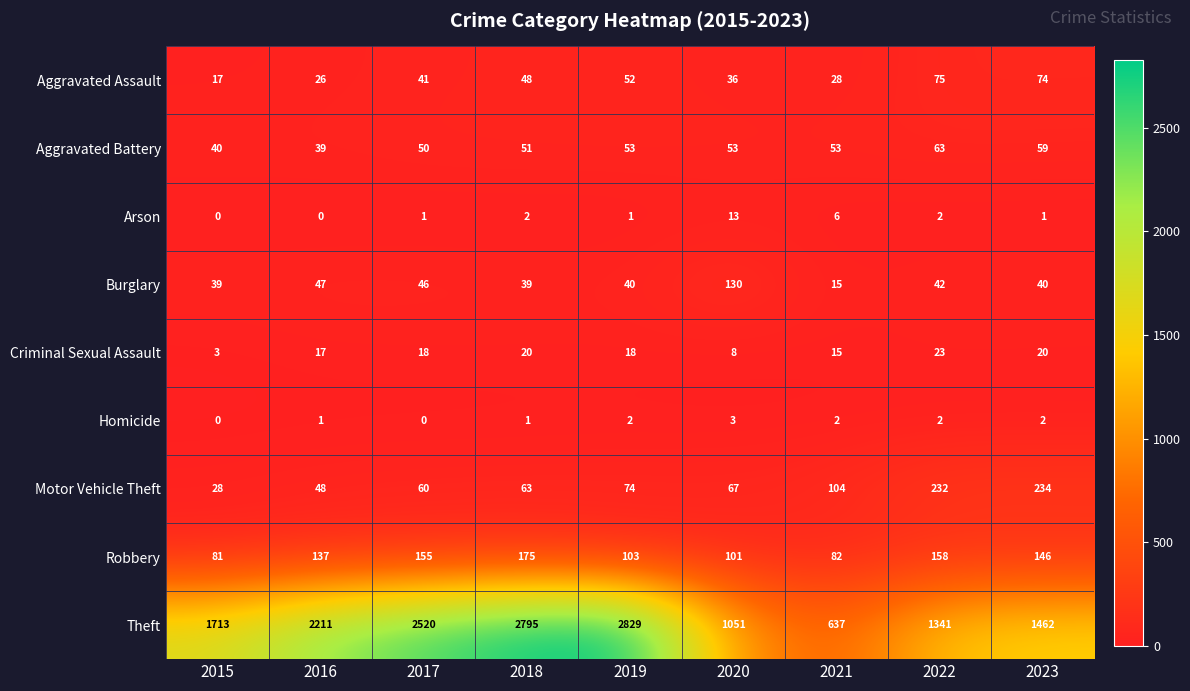

What is the difference between the maximum and minimum values in the Criminal Sexual Assault series?

20